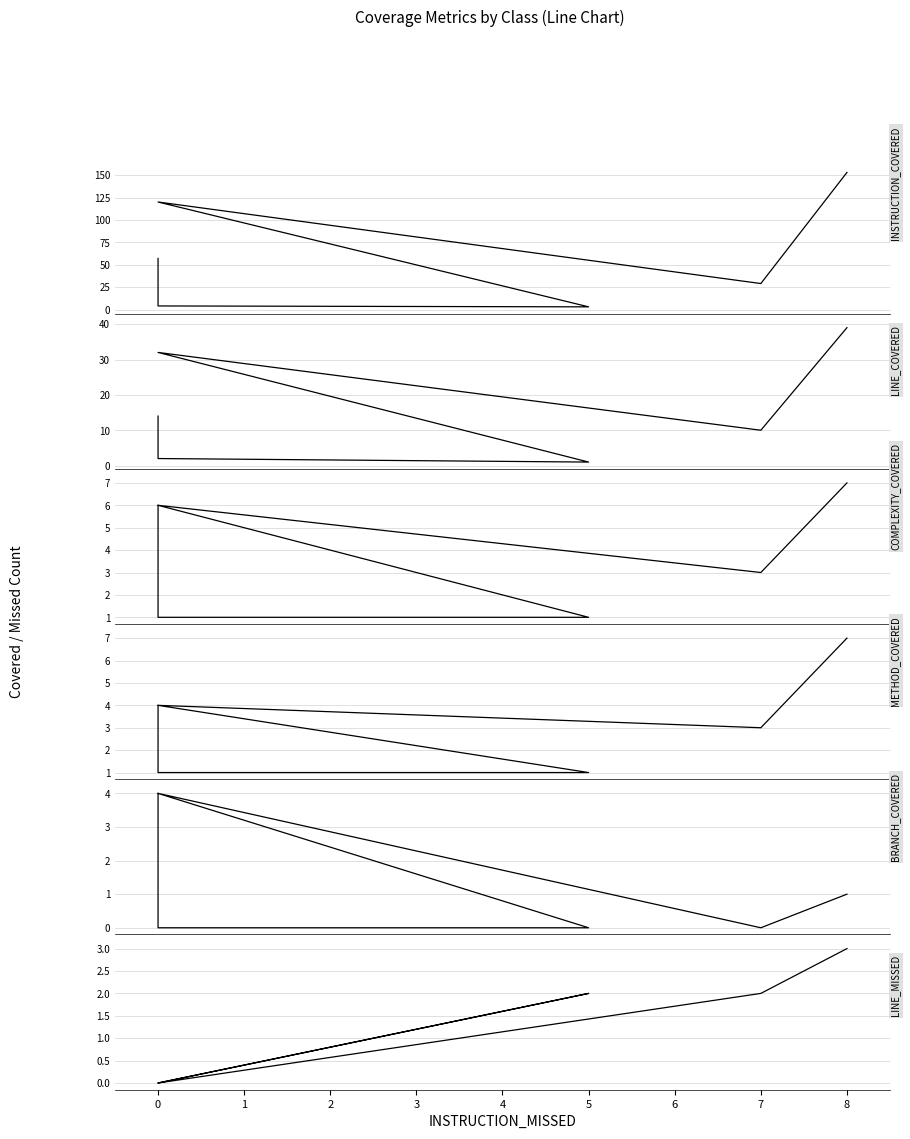

Does the chart display data point markers on the line(s)?

No